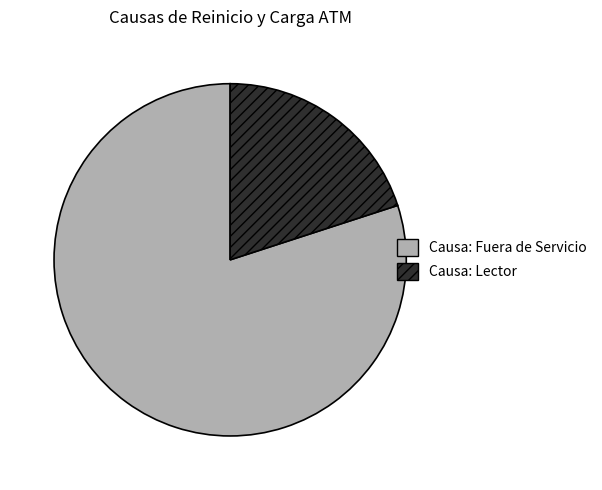

Is it true that Causa: Fuera de Servicio is 80% of the pie?

True